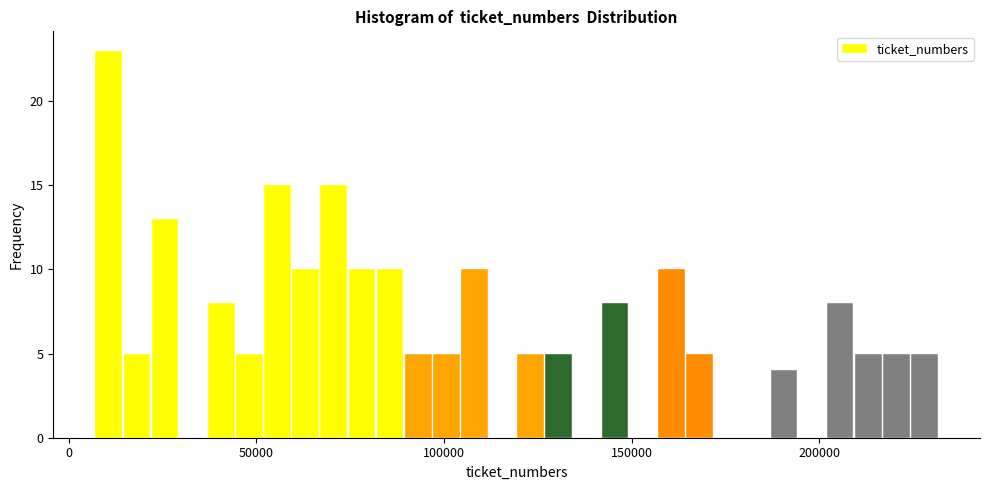

Around what value on the x-axis is the tallest bar? Give the approximate position of its centre, as read against the axis.

10000